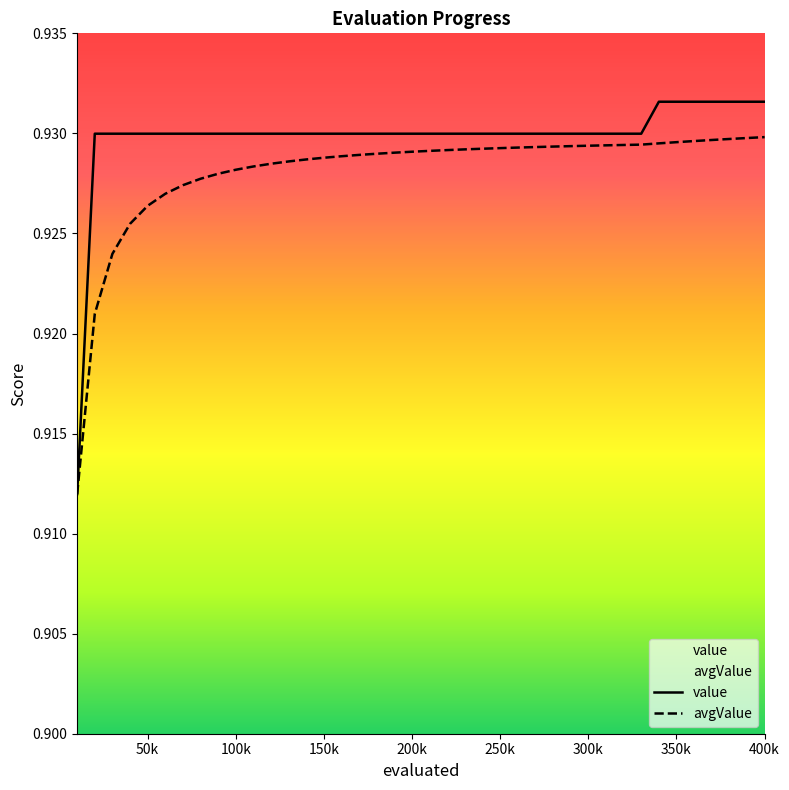

What are all the series names shown in the legend?

value, avgValue